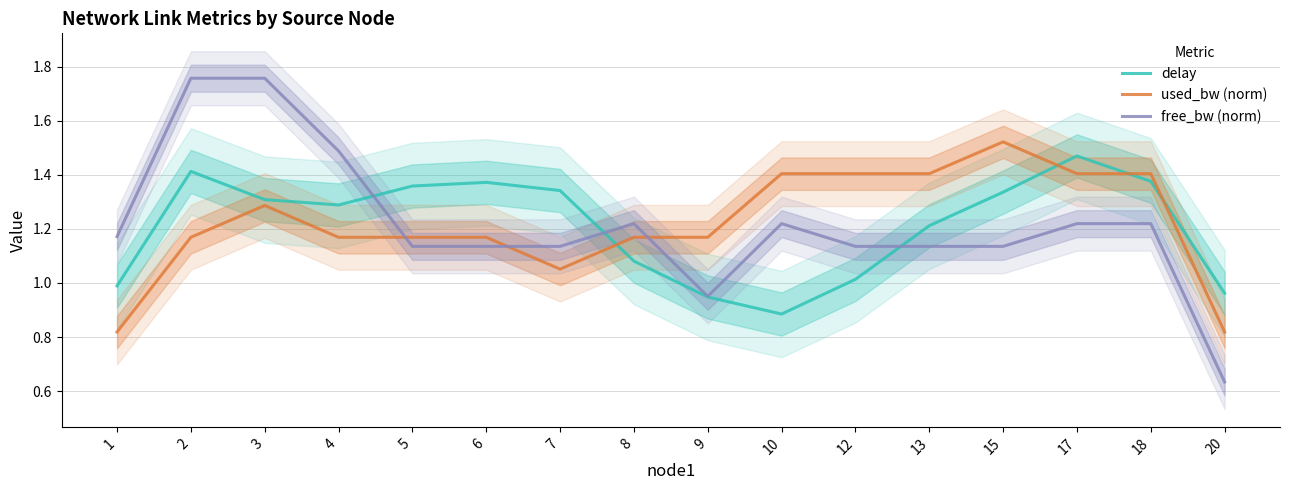

Rank the series at 20 from lowest to highest value.

free_bw (norm), used_bw (norm), delay